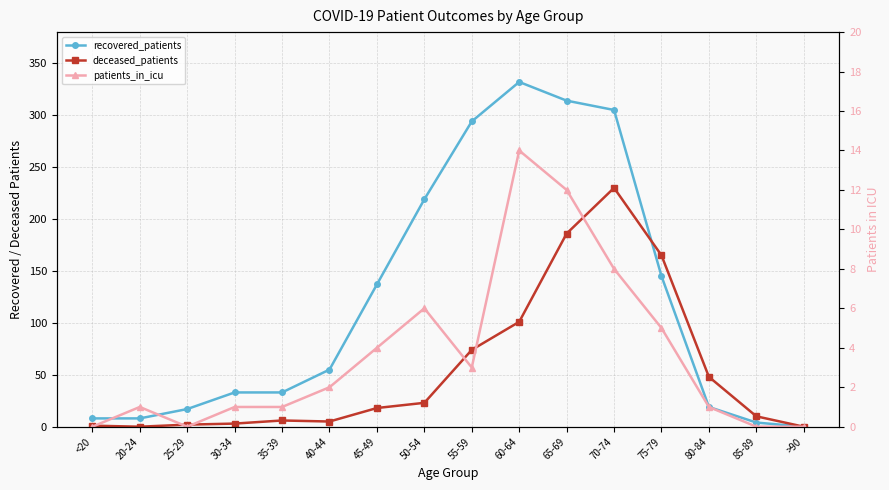

Which has a higher value, 60-64 or 55-59?

60-64